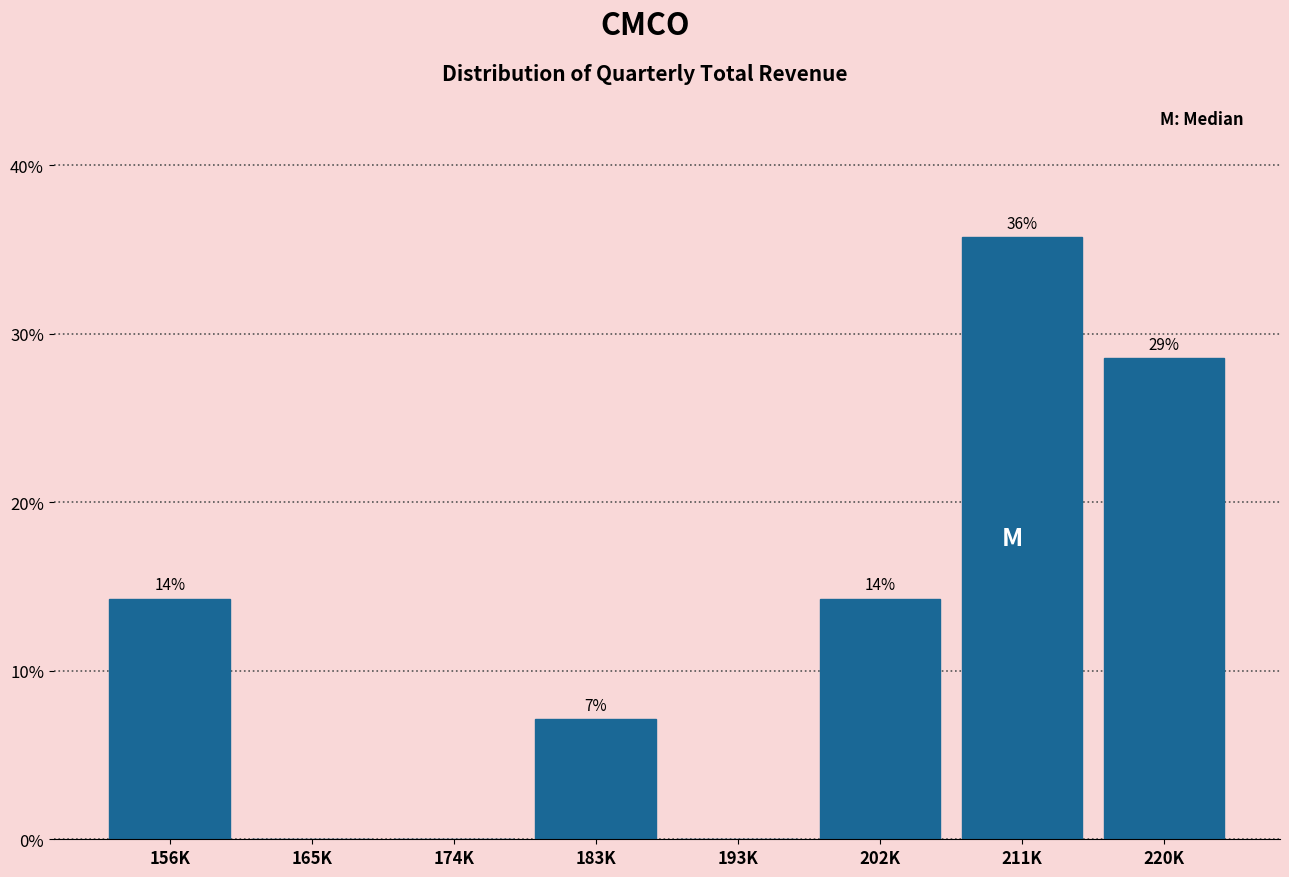

Are the bars horizontal?

No